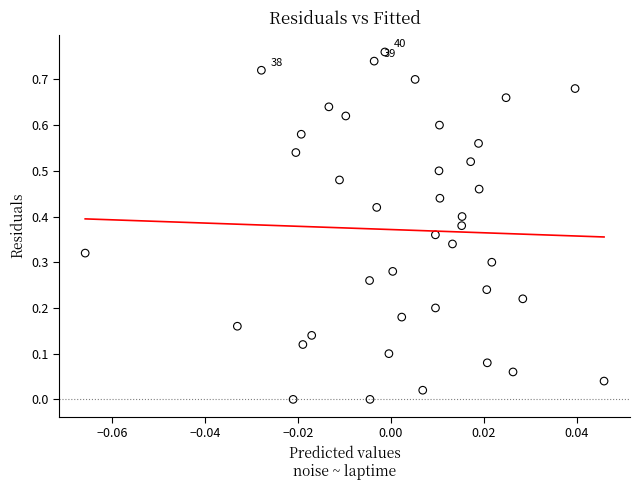

How many data points are displayed?

40